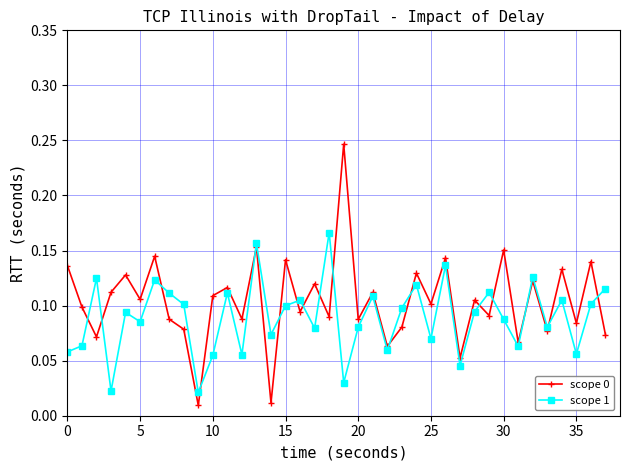

How many interior local valleys does the scope 0 series have?

15